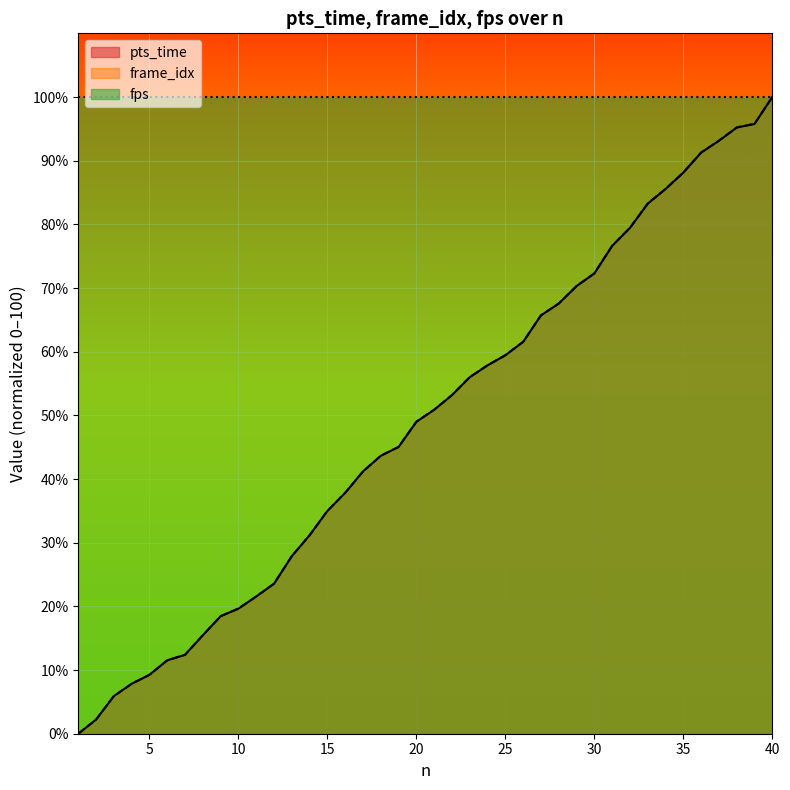

Is it true that pts_time equals 95.8 at 39?

True